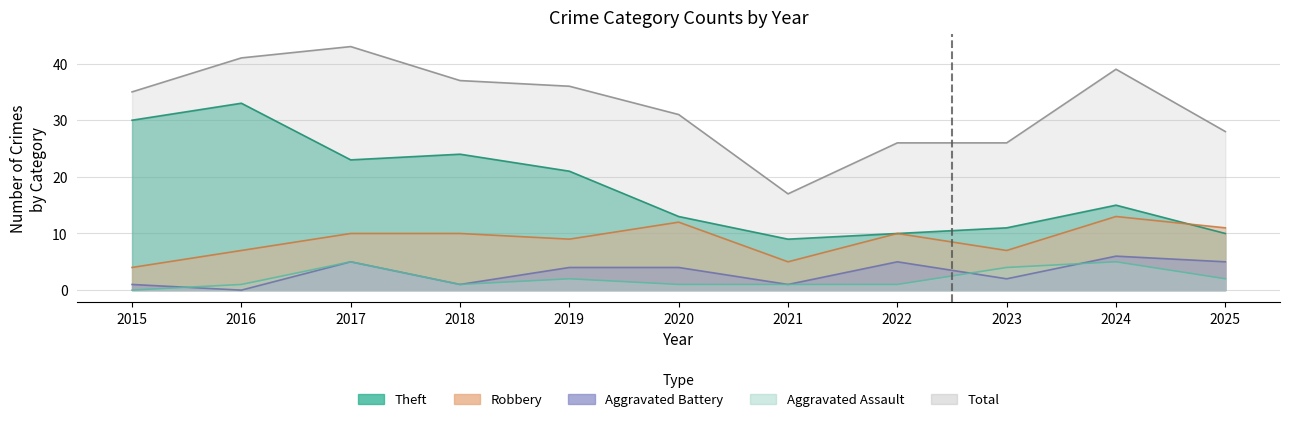

What is the difference between the maximum and minimum values in the Robbery series?

9